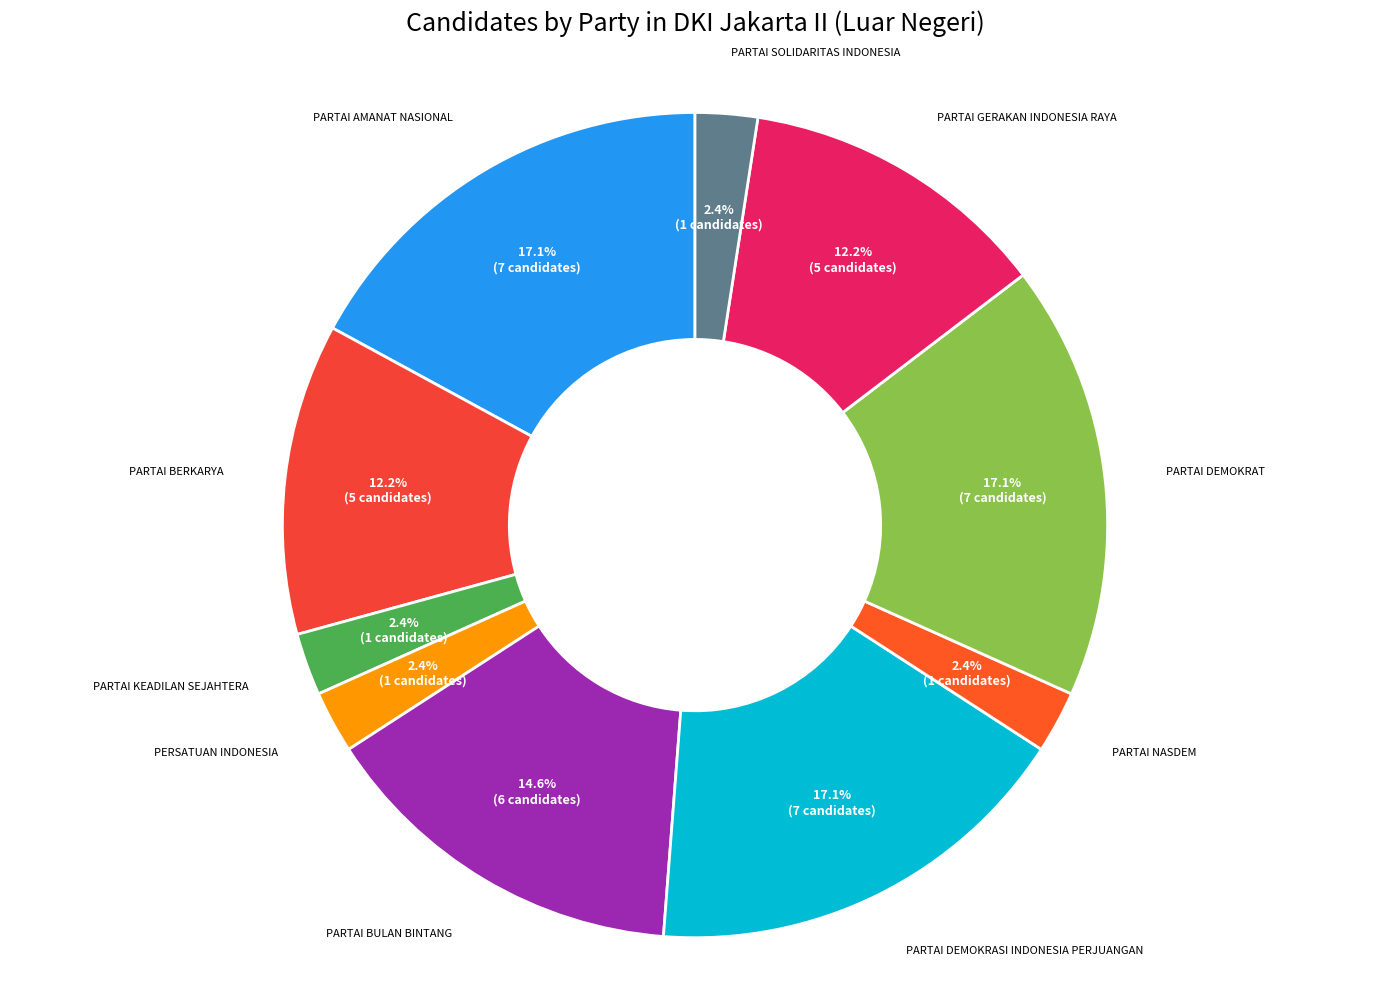

How many slices are in this pie chart?

10